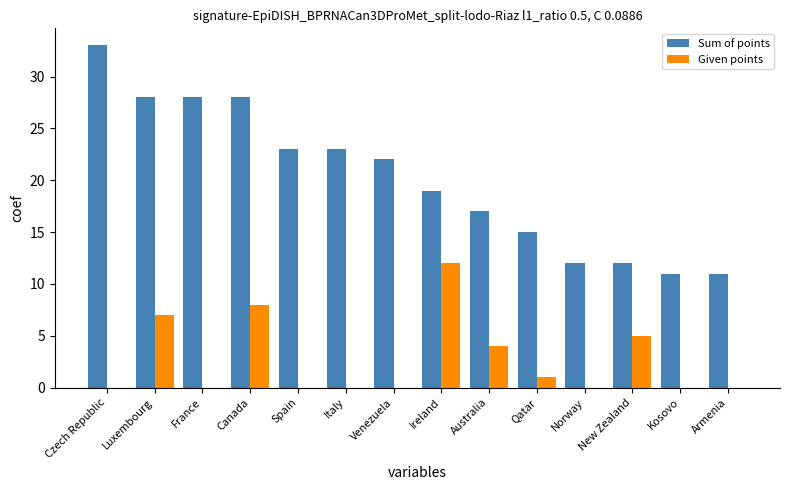

At which label does Sum of points reach its peak?

Czech Republic